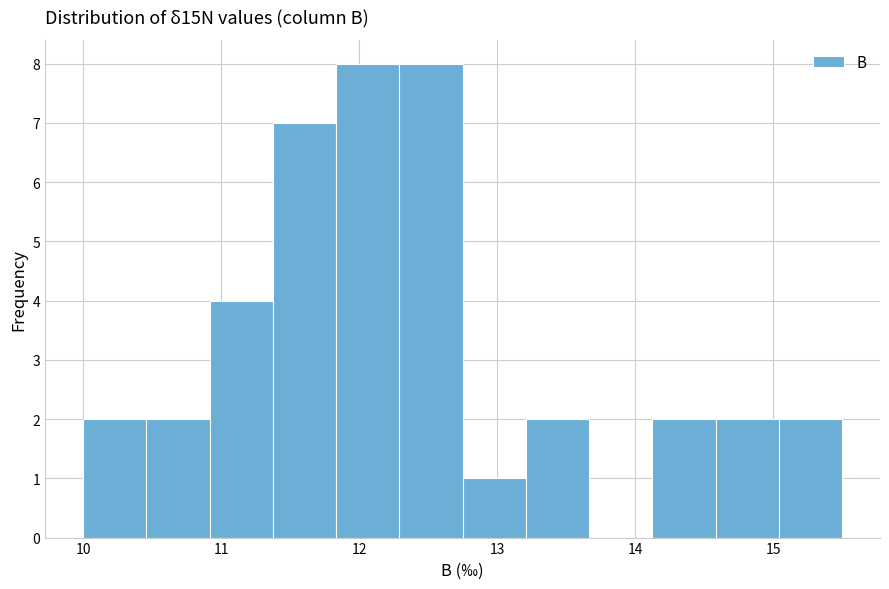

Reading left to right, transcribe this chart: for each bar, give the range it covers on the x-axis and its height. Neither the bar edges nor the heights are printed on the chart, so give them approximately, as read against the axes.

10.0 to 10.5: 2
10.5 to 10.9: 2
10.9 to 11.4: 4
11.4 to 11.8: 7
11.8 to 12.3: 8
12.3 to 12.8: 8
12.8 to 13.2: 1
13.2 to 13.7: 2
13.7 to 14.1: 0
14.1 to 14.6: 2
14.6 to 15.0: 2
15.0 to 15.5: 2